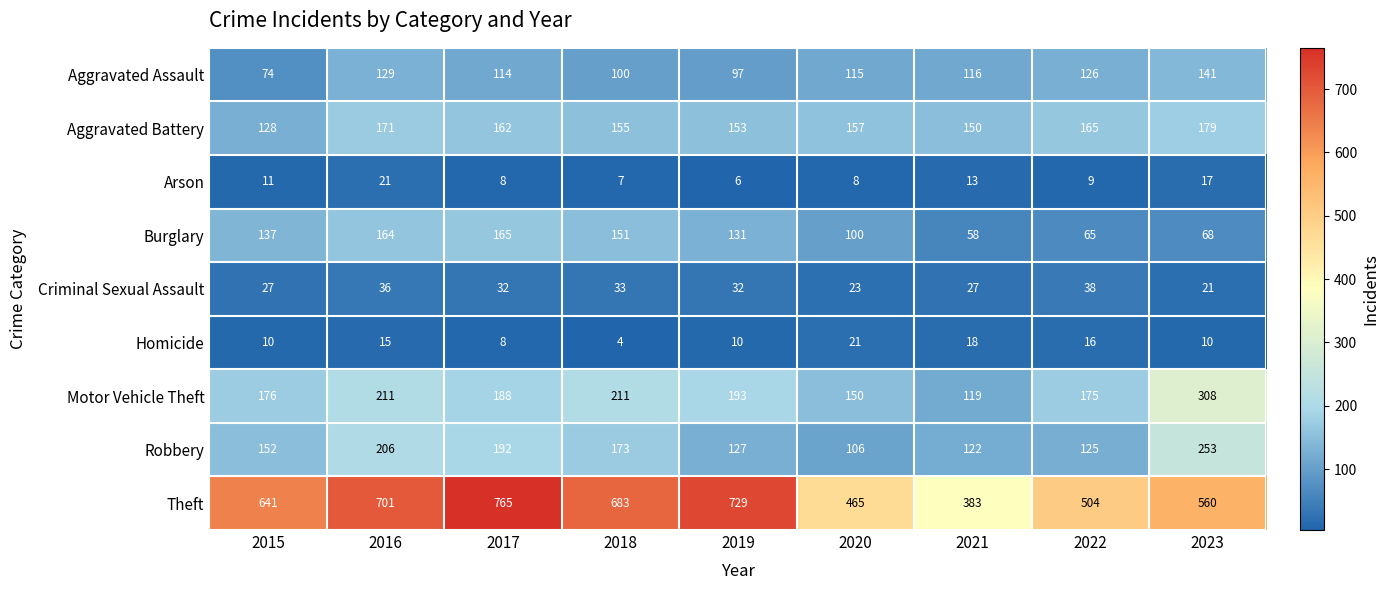

The Criminal Sexual Assault series shows 36 at 2016. True or false?

True